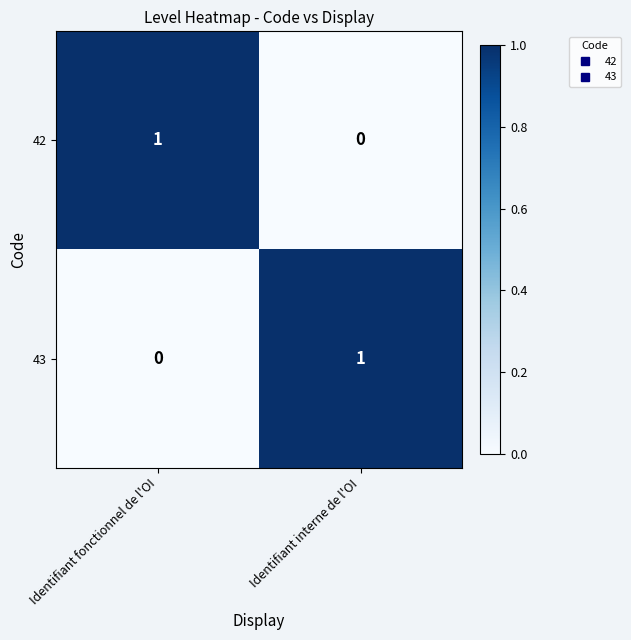

Rank the series at Identifiant interne de l'OI from highest to lowest value.

43, 42